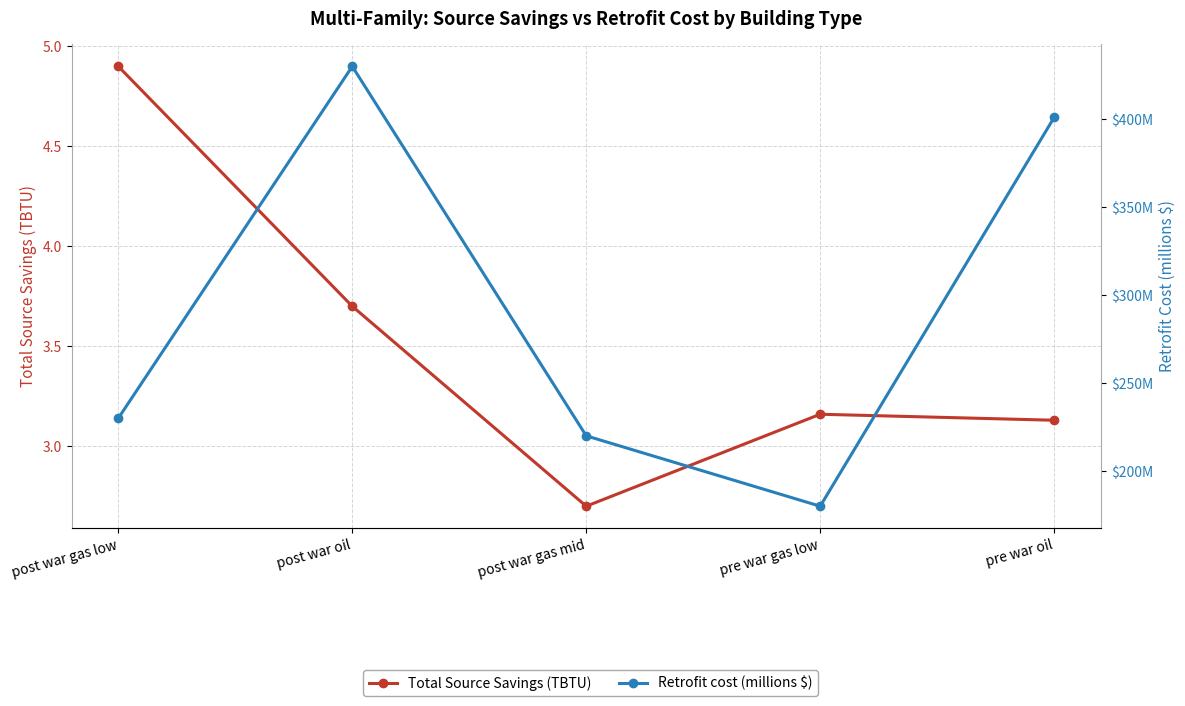

How many lines are shown in the chart?

2